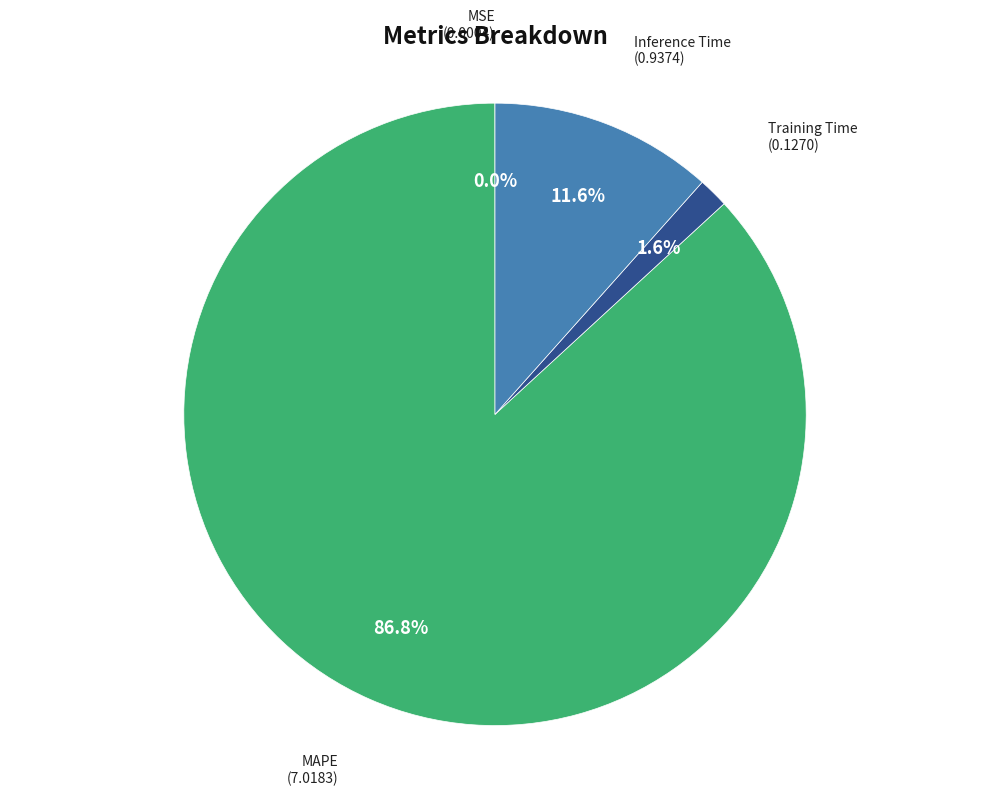

Does any single category account for the majority?

Yes